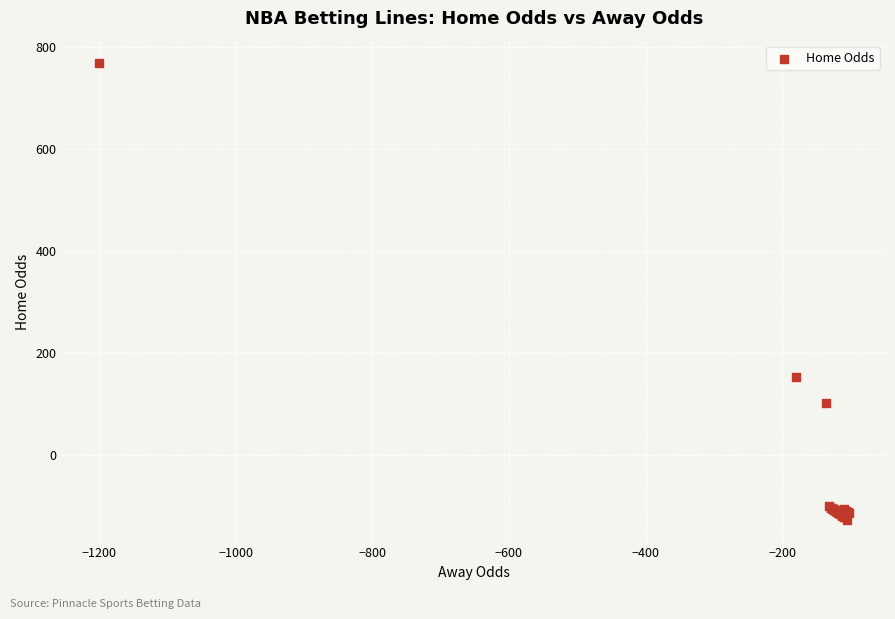

What Y value in the scatter plot is closest to 320?

153